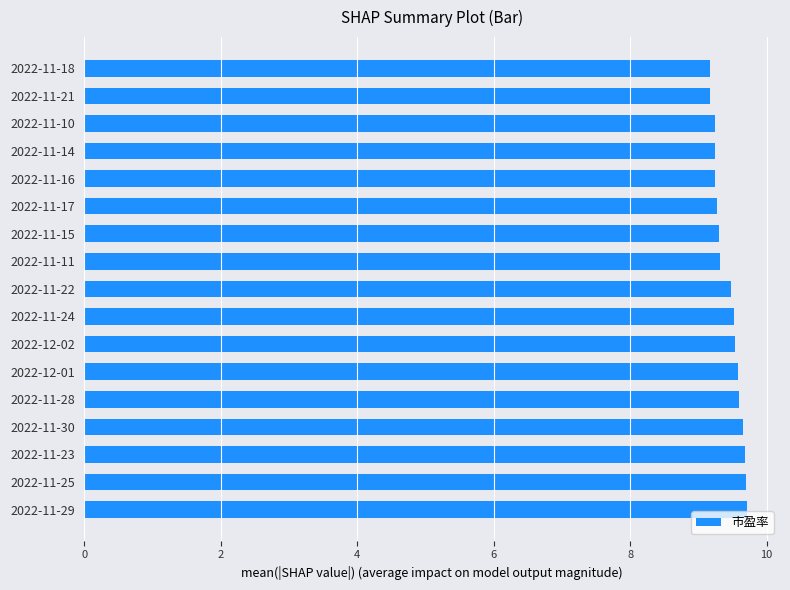

Does the chart contain any negative values?

No